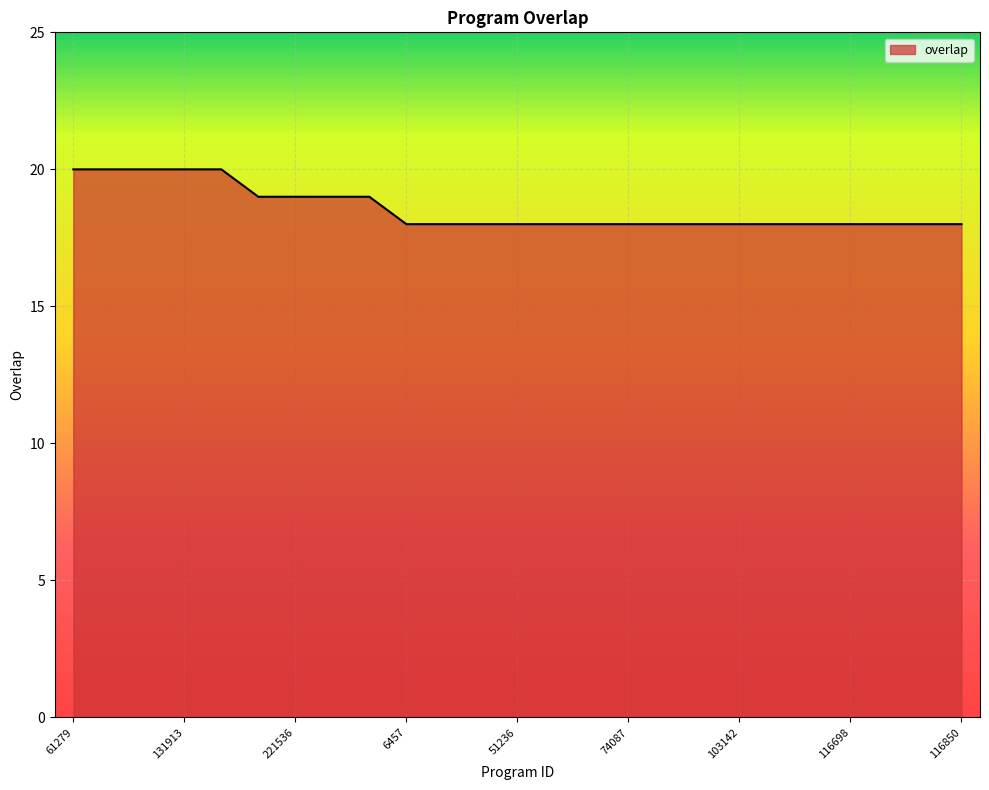

What is the greatest value displayed?

20